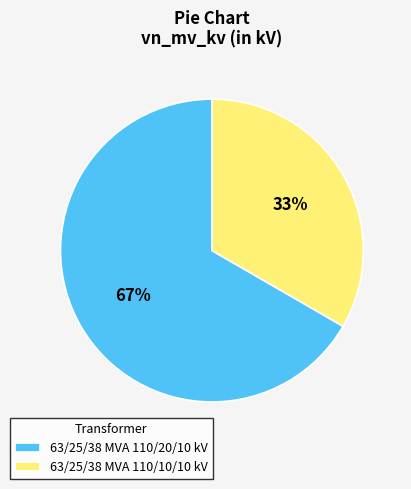

Which has a higher value, 63/25/38 MVA 110/20/10 kV or 63/25/38 MVA 110/10/10 kV?

63/25/38 MVA 110/20/10 kV